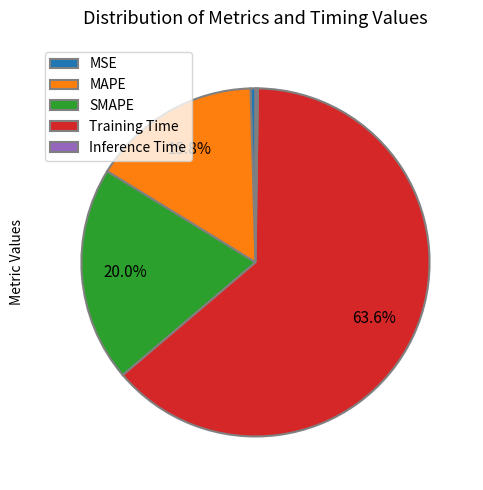

The SMAPE slice represents 20% of the pie. True or false?

True